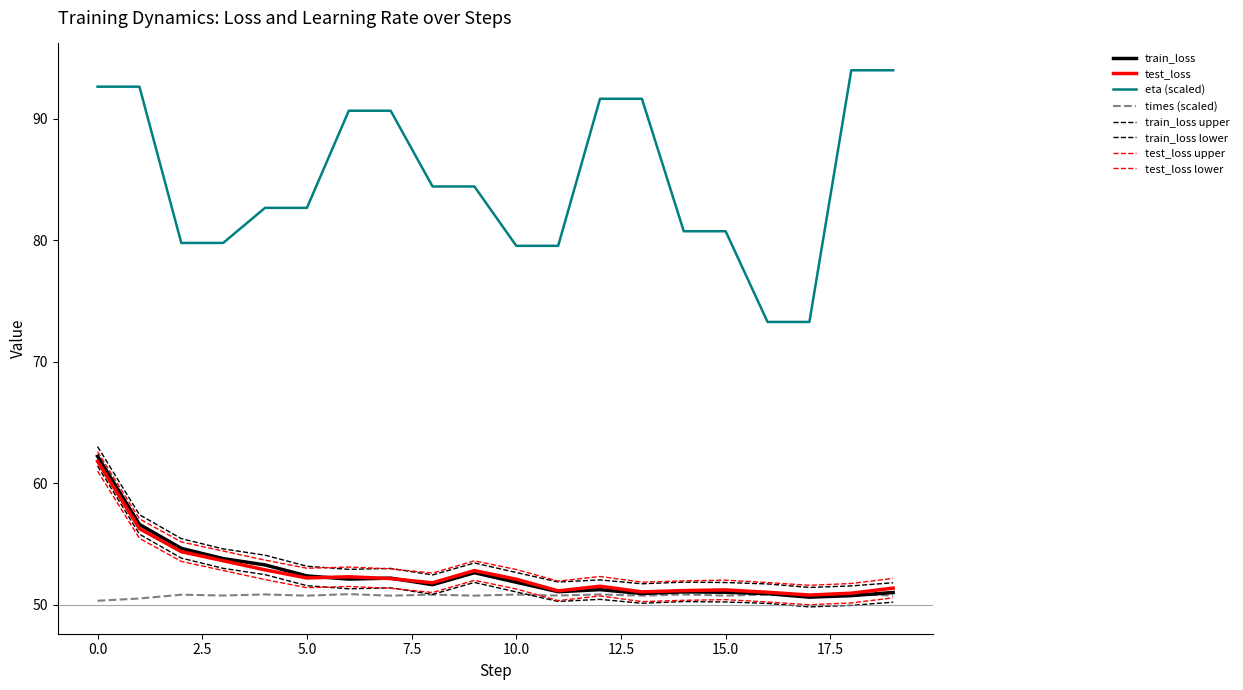

What is the difference between the second highest and second lowest values in the test_loss series?

5.3